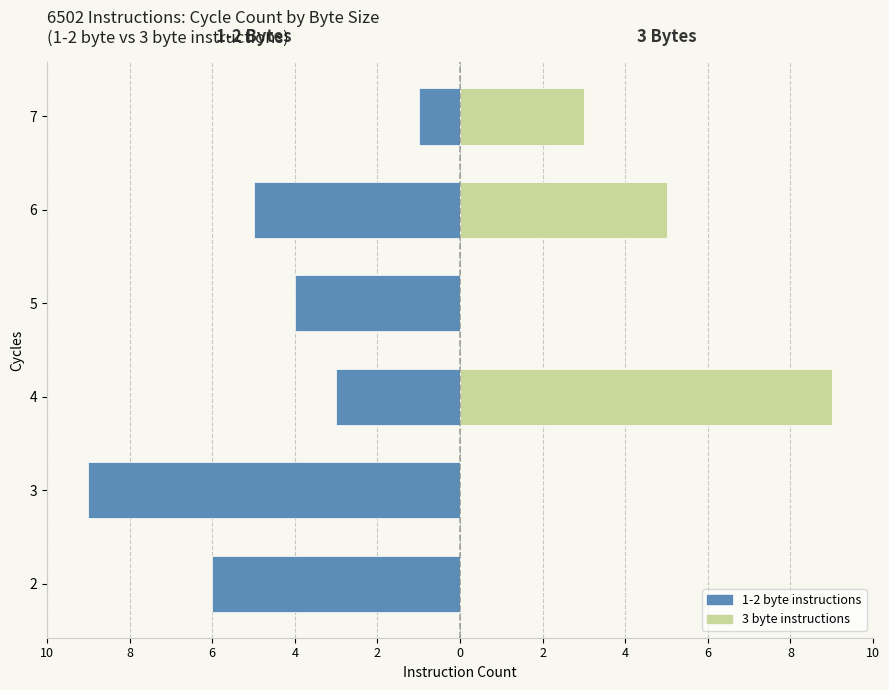

True or false: 3 byte instructions has a value of -4 at 2.

False